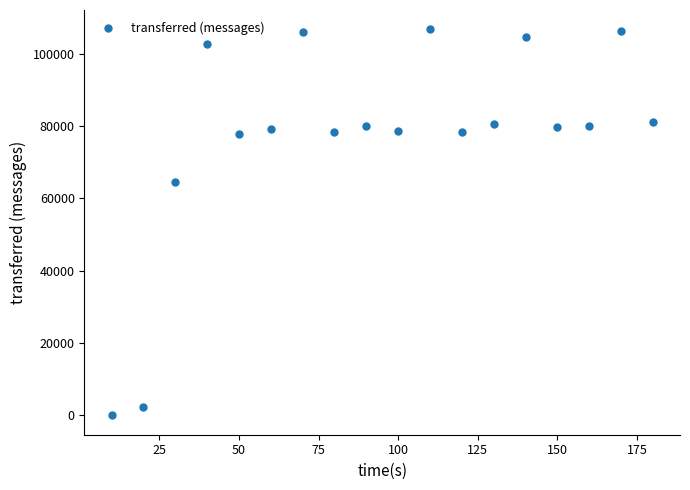

What Y value in the scatter plot is closest to 53390?

64520